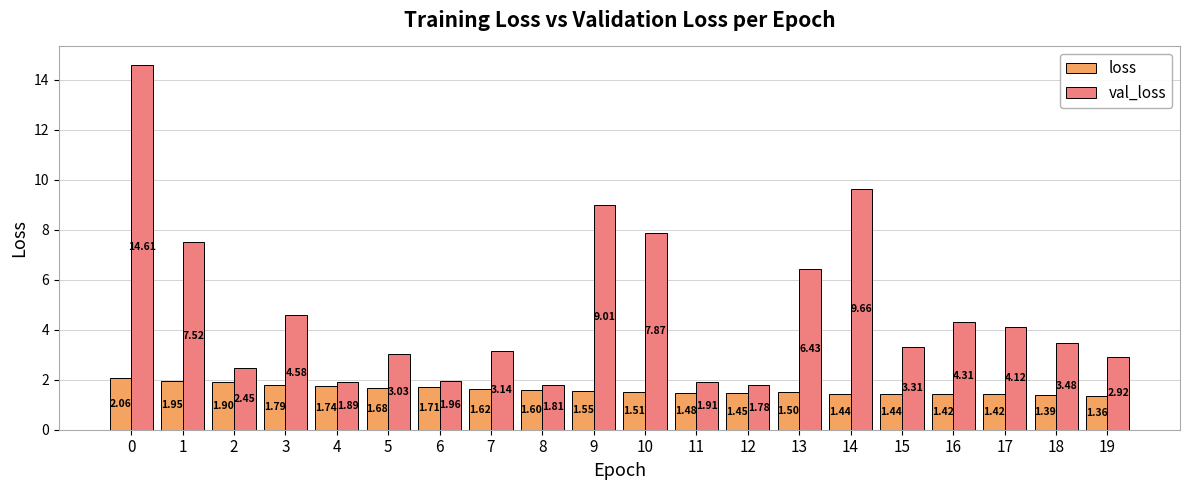

How many categories are shown in the chart?

20